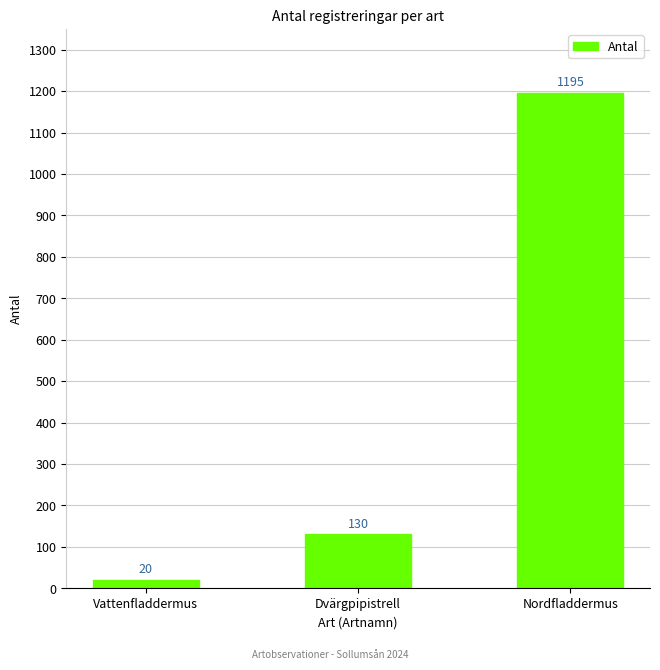

Count the number of categories in the chart.

3